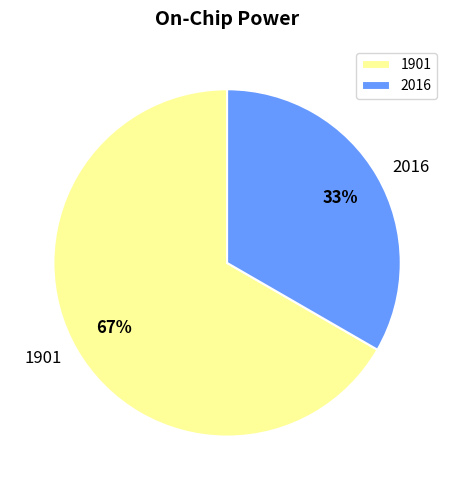

Rank the categories by value from lowest to highest.

2016, 1901